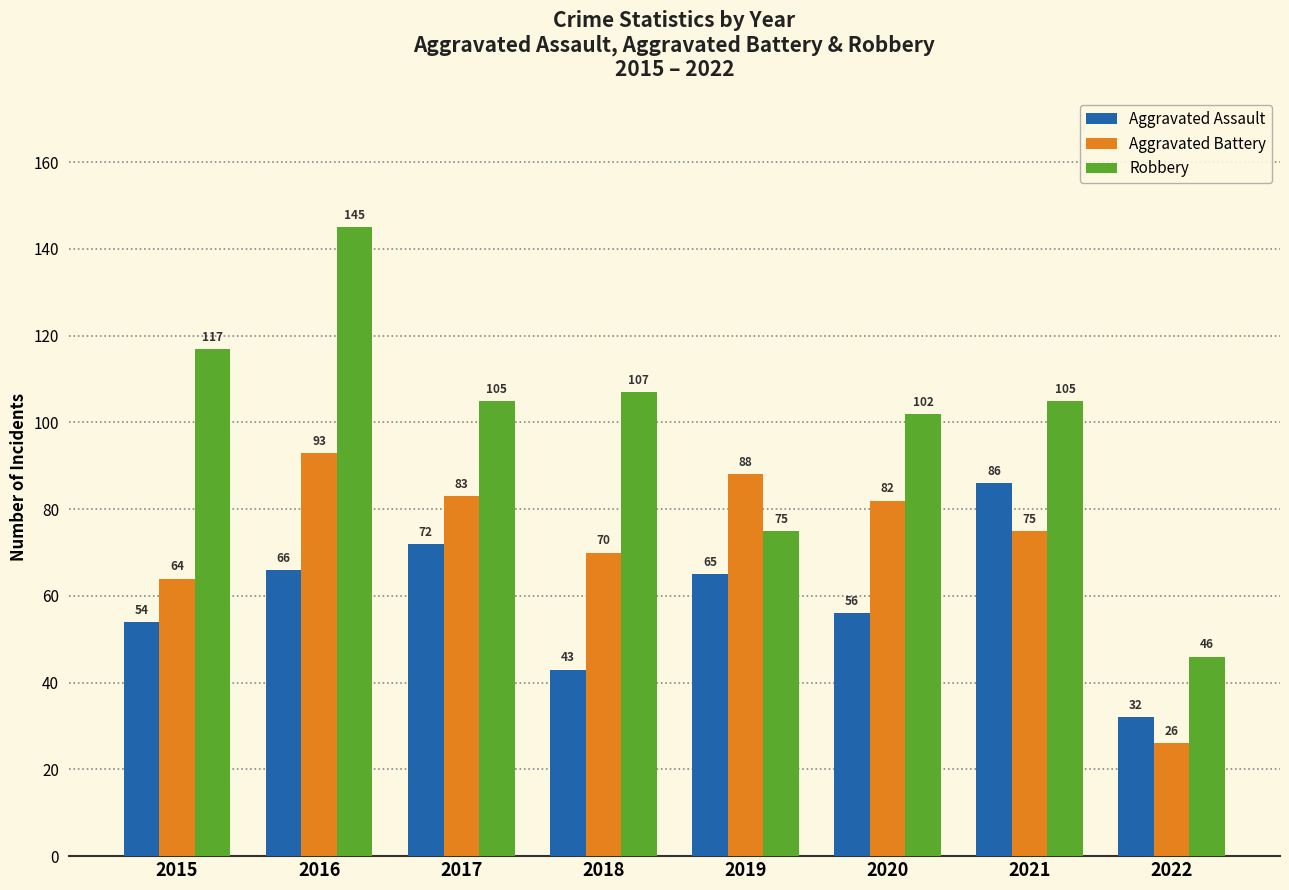

Which label corresponds to the largest value in the chart?

2016